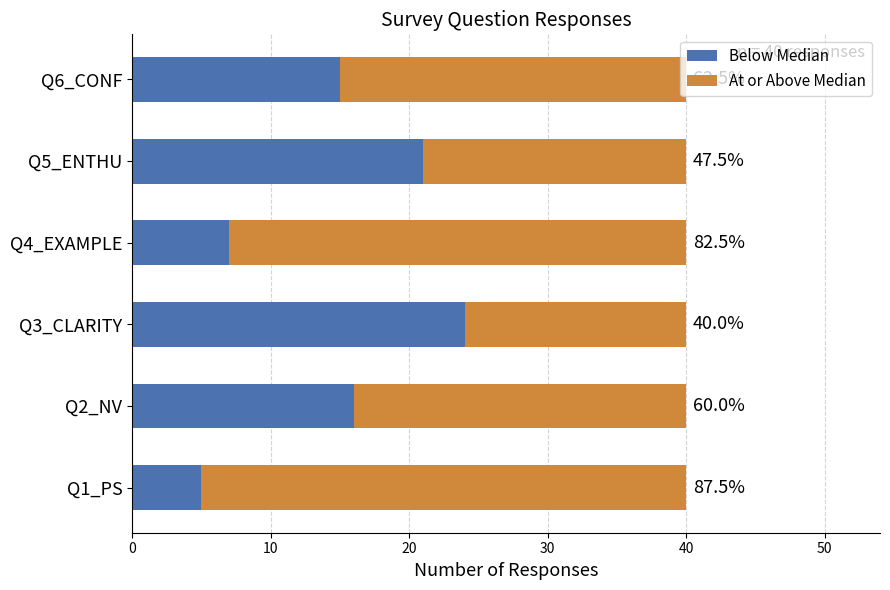

What is the difference between the second highest and second lowest values in the At or Above Median series?

14